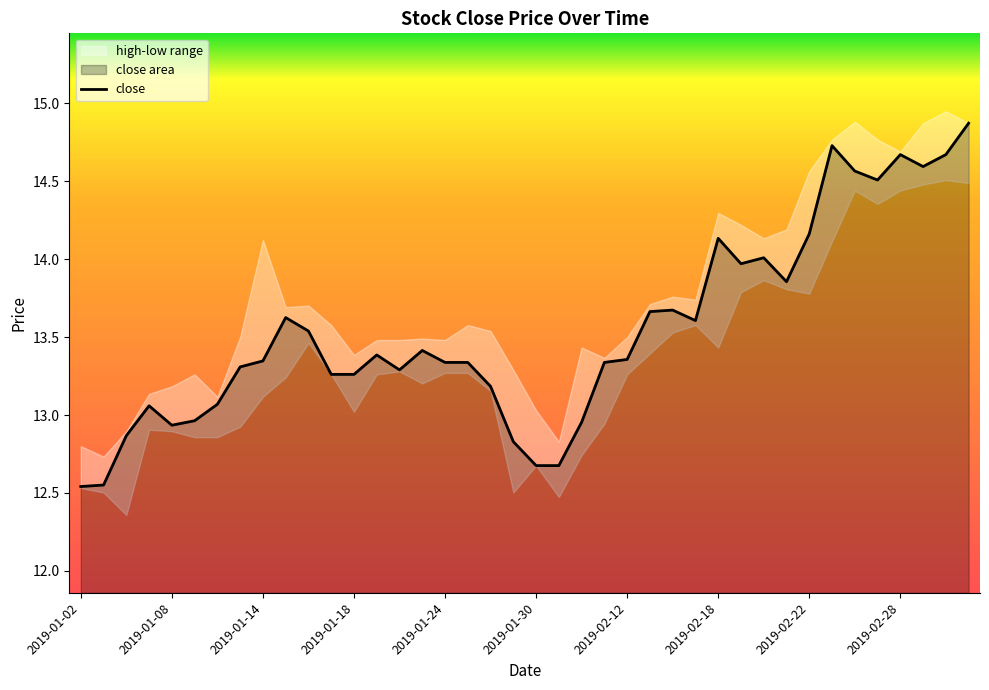

What is the sum of all values?

541.8